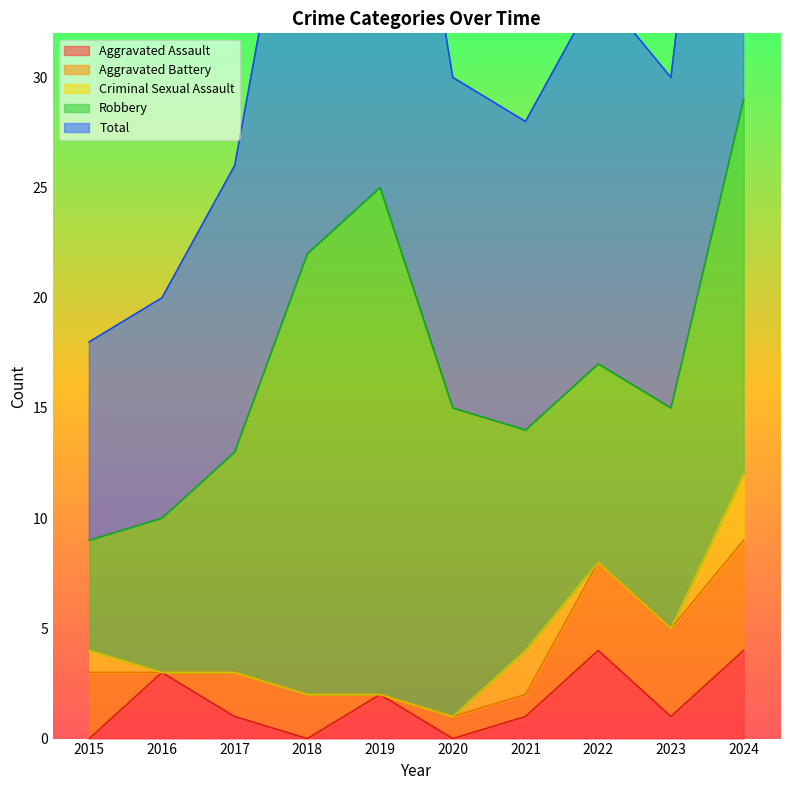

Which series has the largest total across all categories?

Total